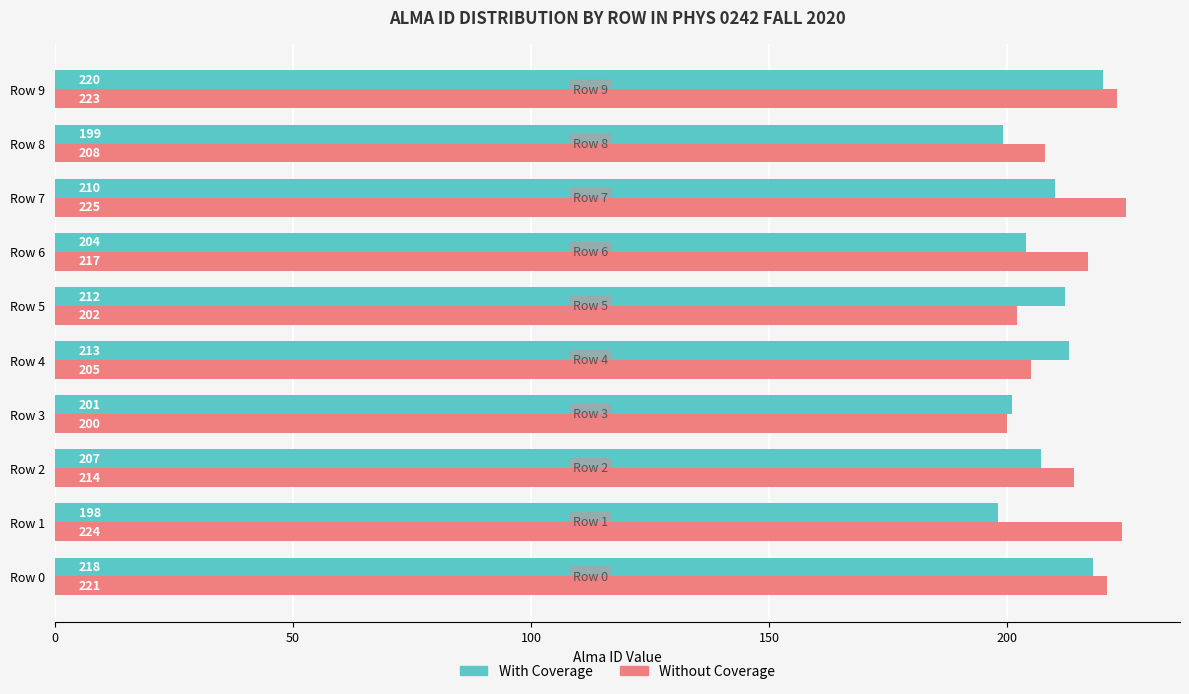

True or false: Without Coverage has a value of 217 at Row 6.

True